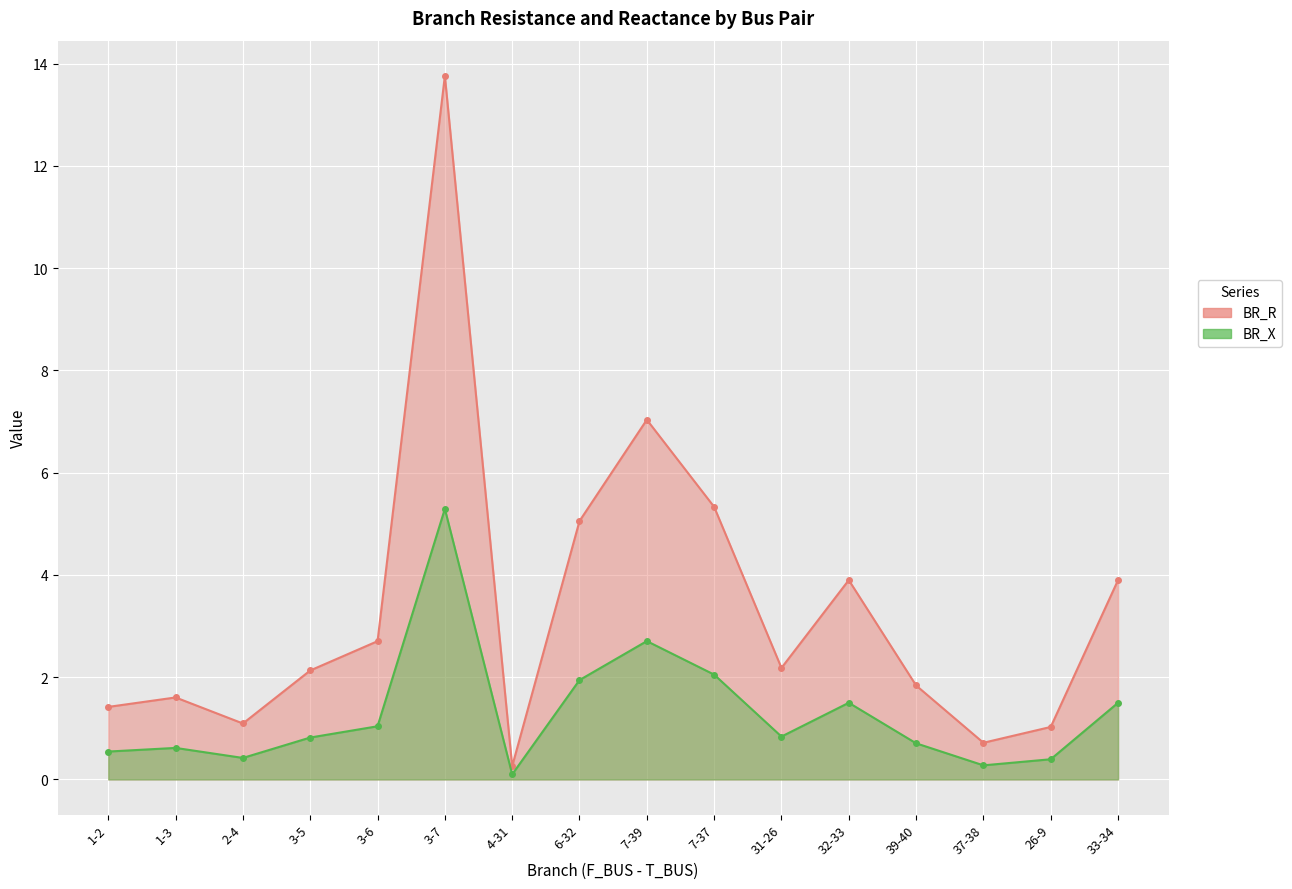

Reading right to left, extract all data points from this chart.

BR_R: 3.9	1.0	0.7	1.8	3.9	2.2	5.3	7.0	5.1	0.3	13.8	2.7	2.1	1.1	1.6	1.4
BR_X: 1.5	0.4	0.3	0.7	1.5	0.8	2.1	2.7	1.9	0.1	5.3	1.0	0.8	0.4	0.6	0.5